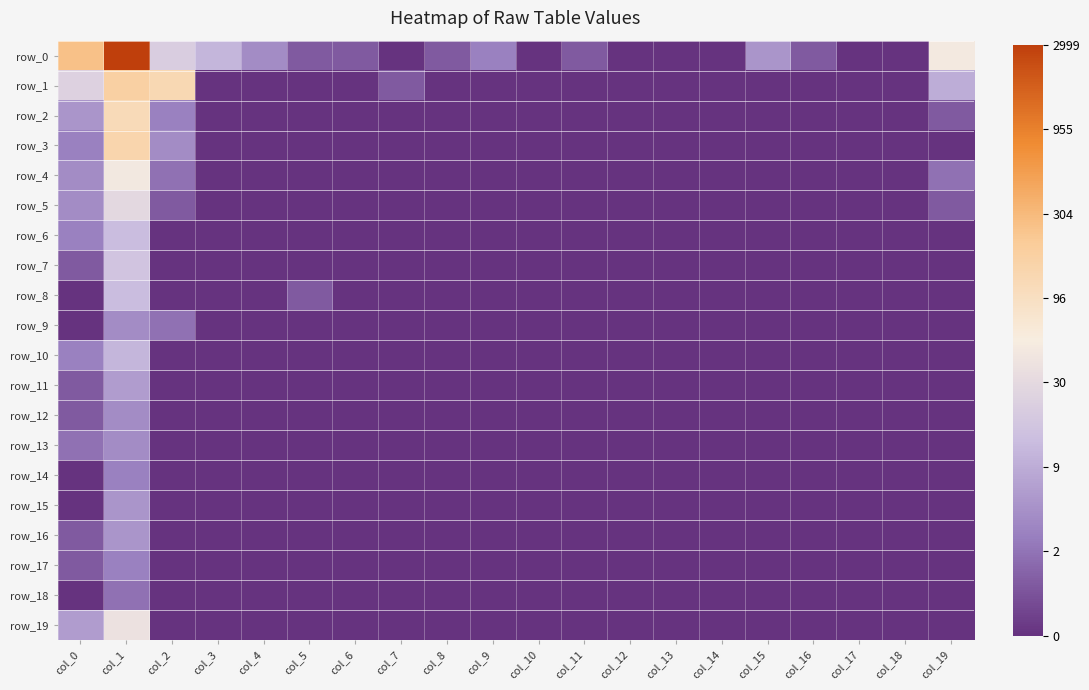

Is the value of row_14 at col_0 greater than the value of row_16 at col_7?

No